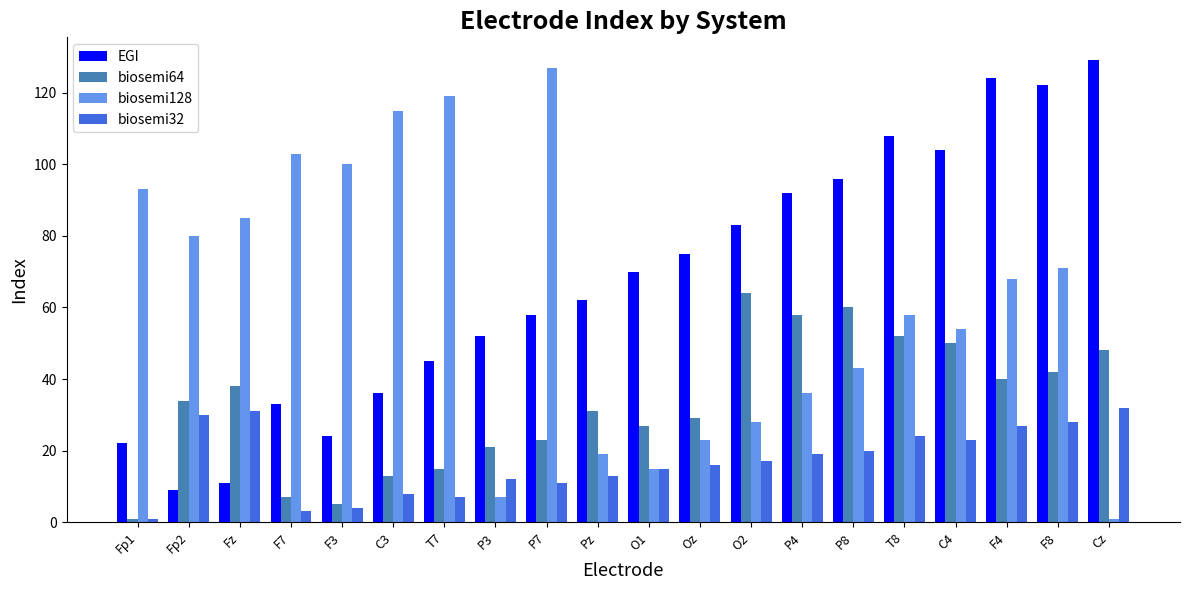

What is the average value of the biosemi128 series?

62